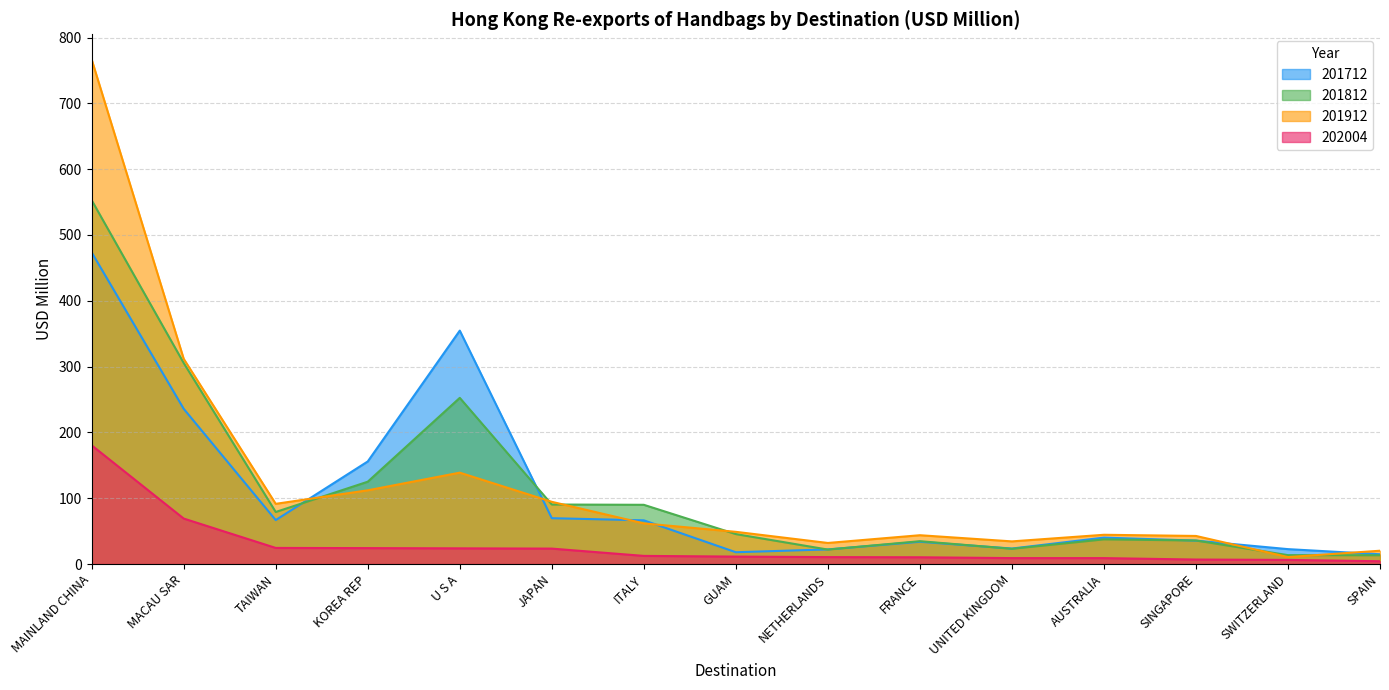

Read the 201712 value at SPAIN.

14.8